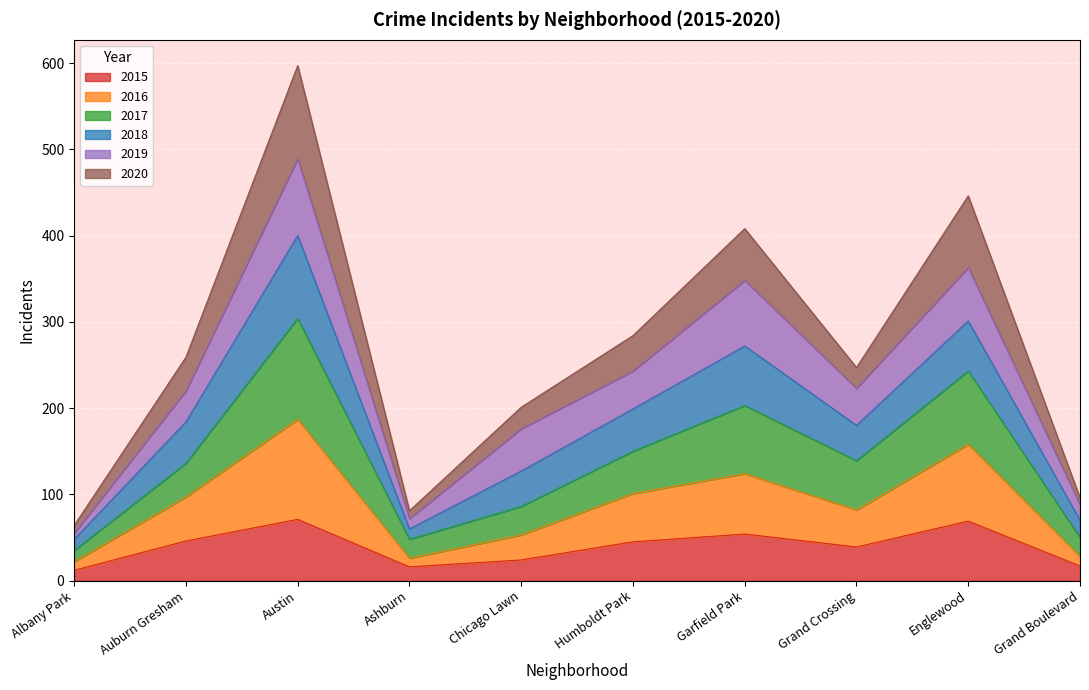

At which category is the sum across all series the highest?

Austin